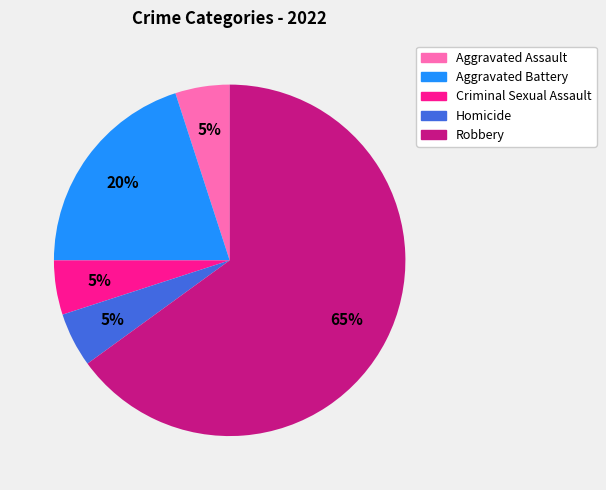

How many segments does this pie chart have?

5